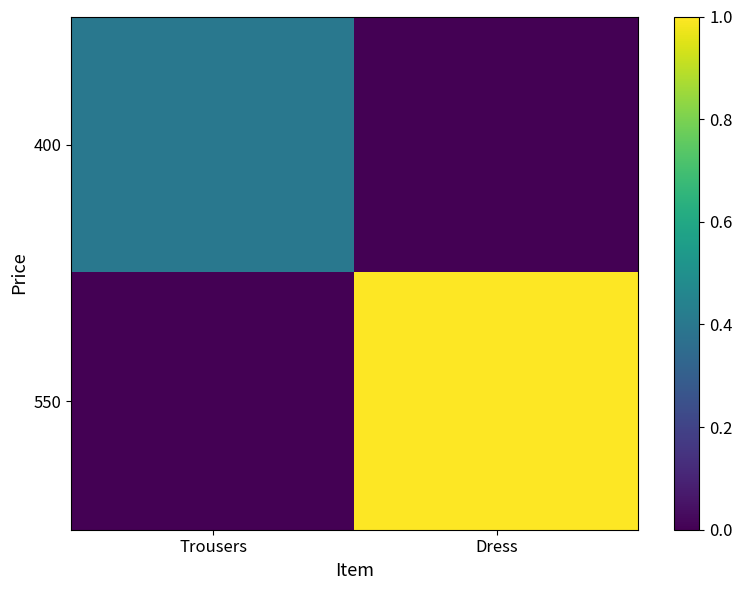

The 400 series shows 0.3 at Dress. True or false?

False